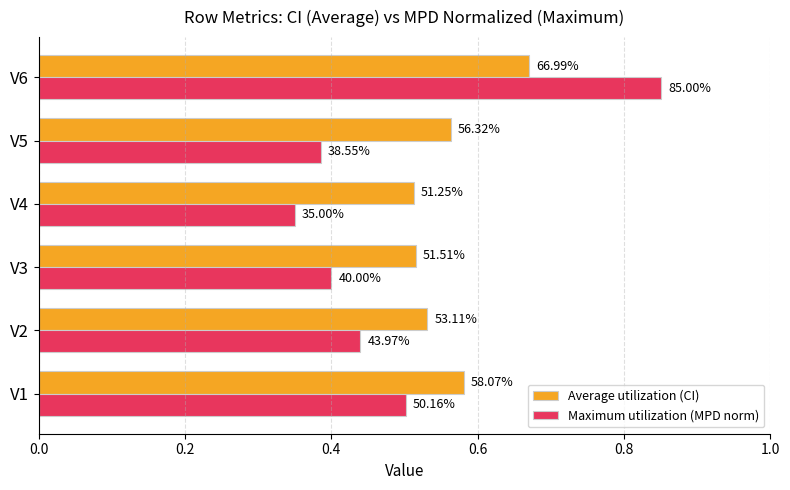

What are all the series names shown in the legend?

Average utilization (CI), Maximum utilization (MPD norm)